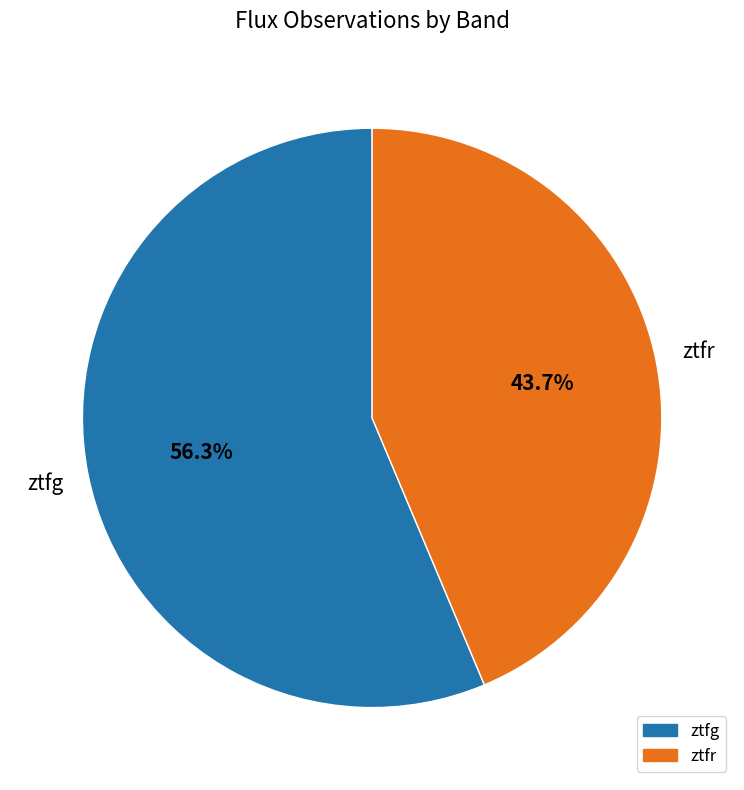

Does ztfg account for over 50% of the chart?

Yes